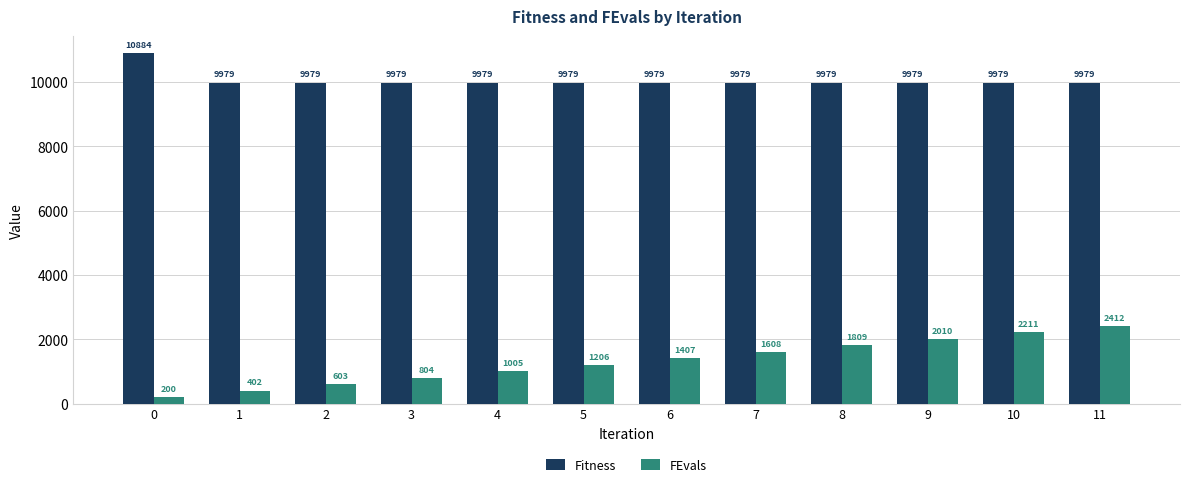

List the series in order of their overall mean, lowest first.

FEvals, Fitness